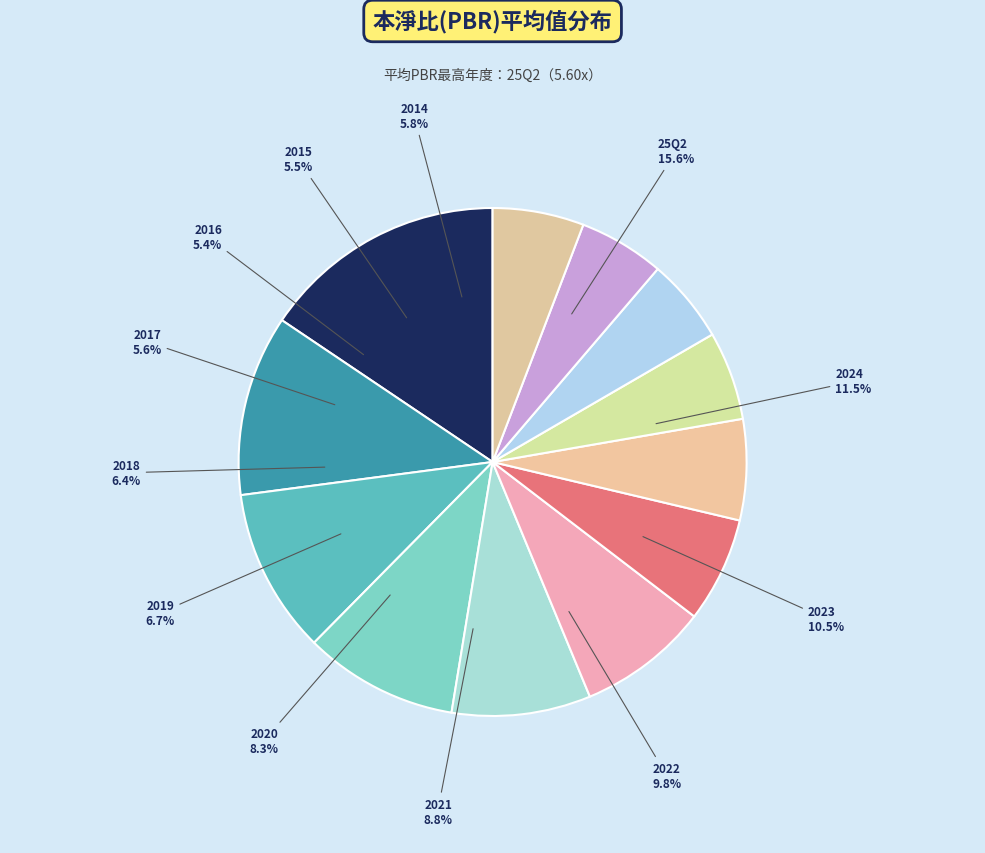

The 2024 slice represents 4% of the pie. True or false?

False